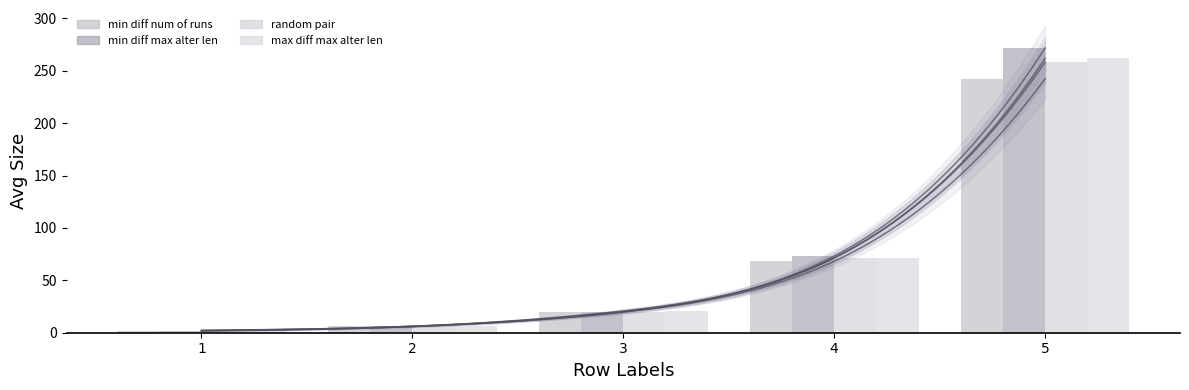

What is the value of the avg size random pair intersection bar at the 3rd from the left?

19.9